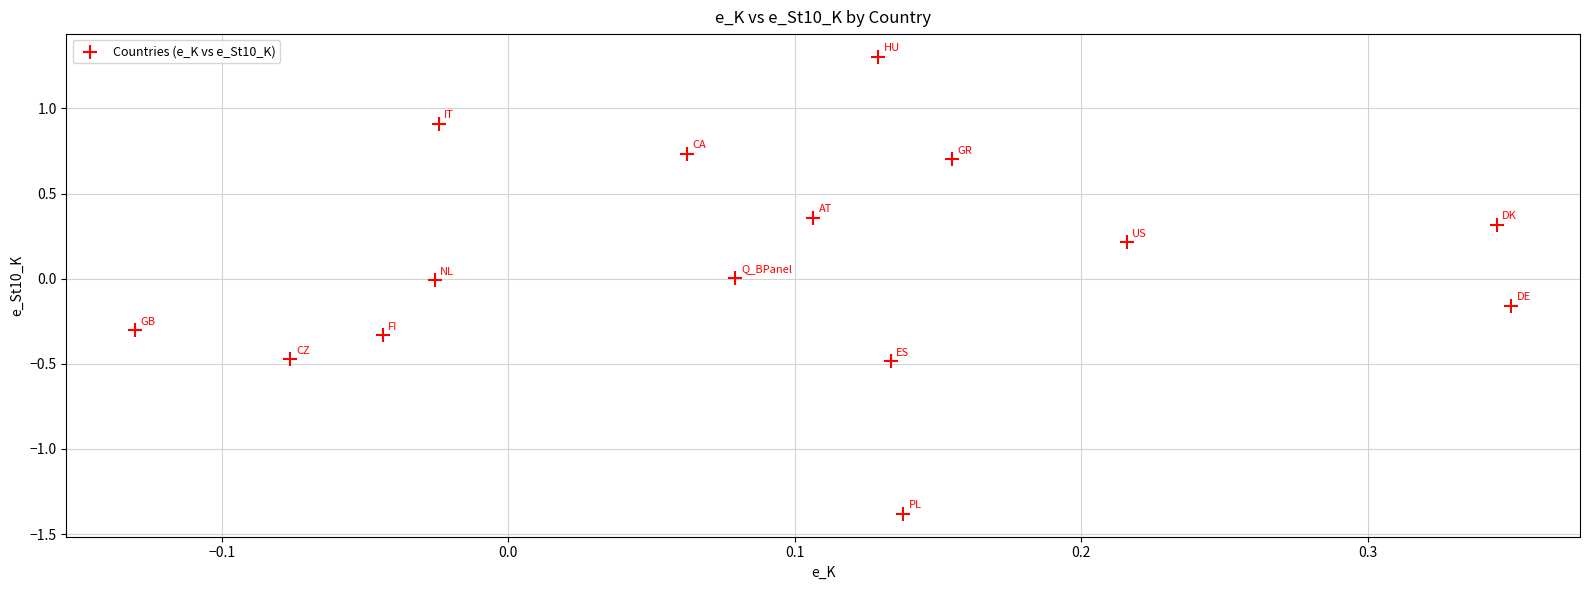

What is the range of Y values (max minus min)?

2.7